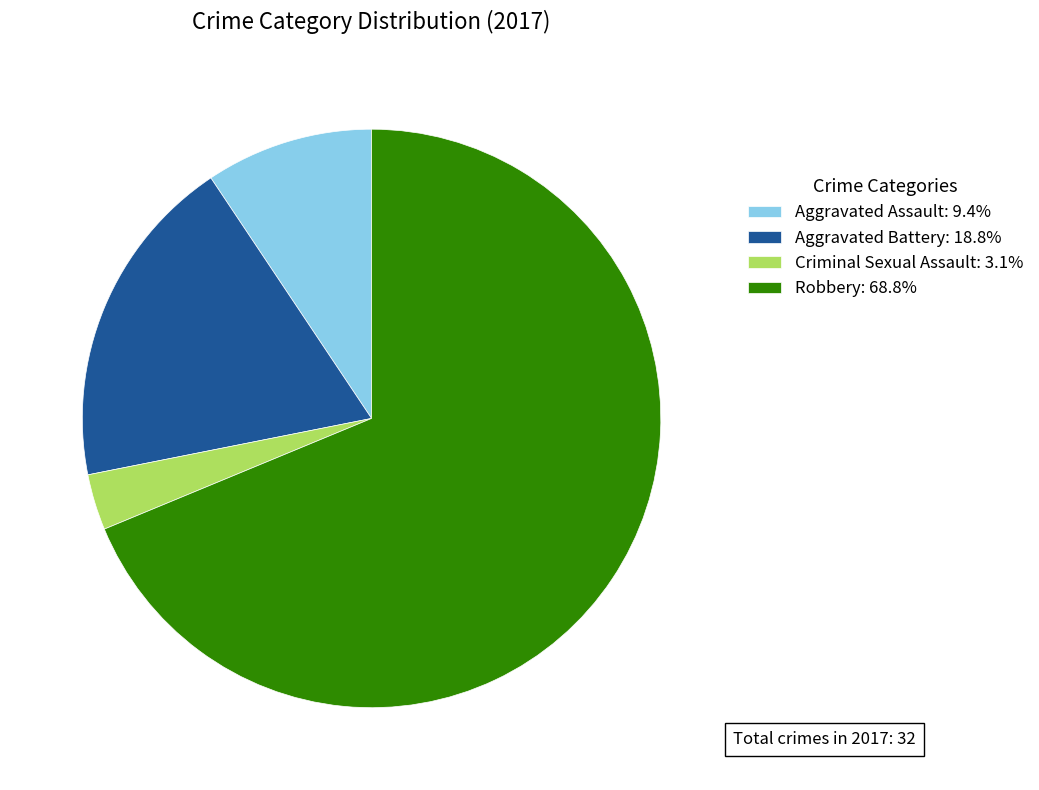

How many segments does this pie chart have?

4